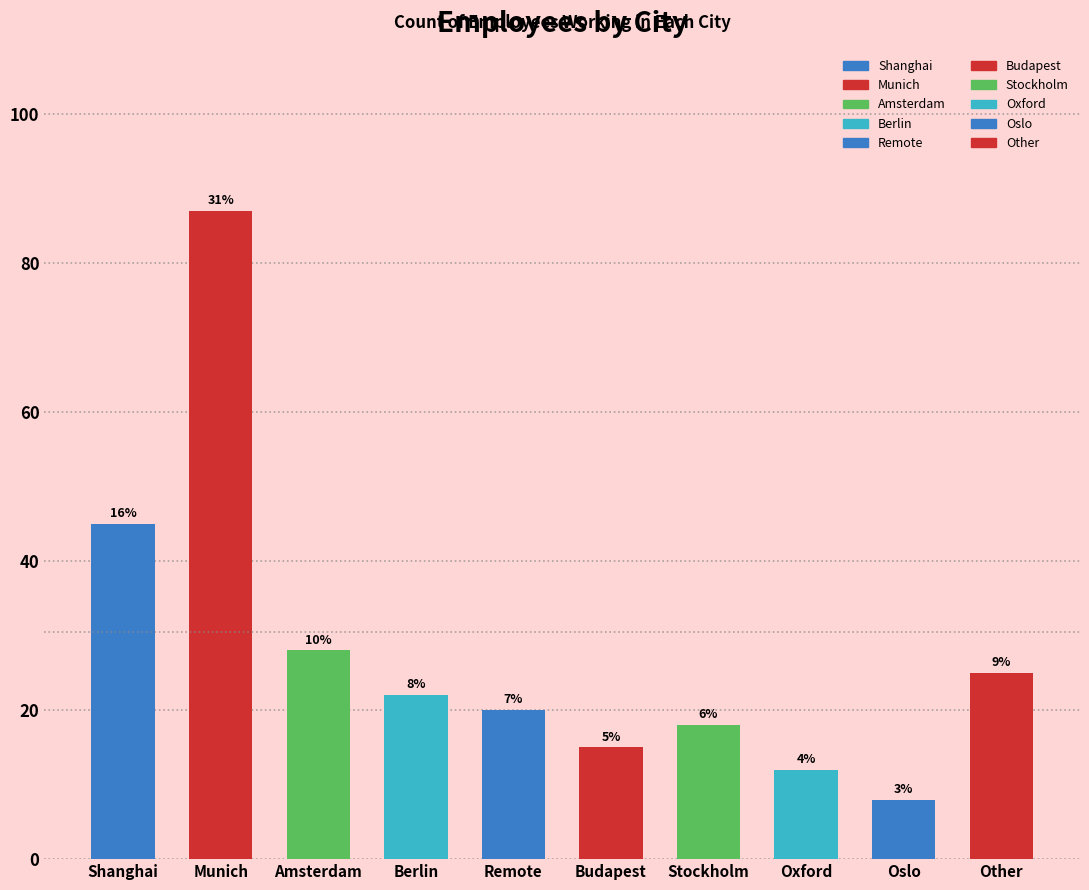

The value at Stockholm is 28. True or false?

False